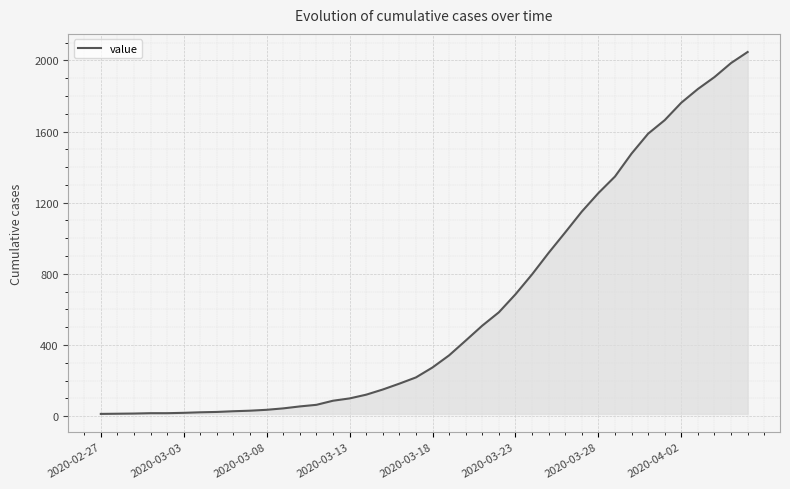

What is the maximum value shown in the chart?

2047